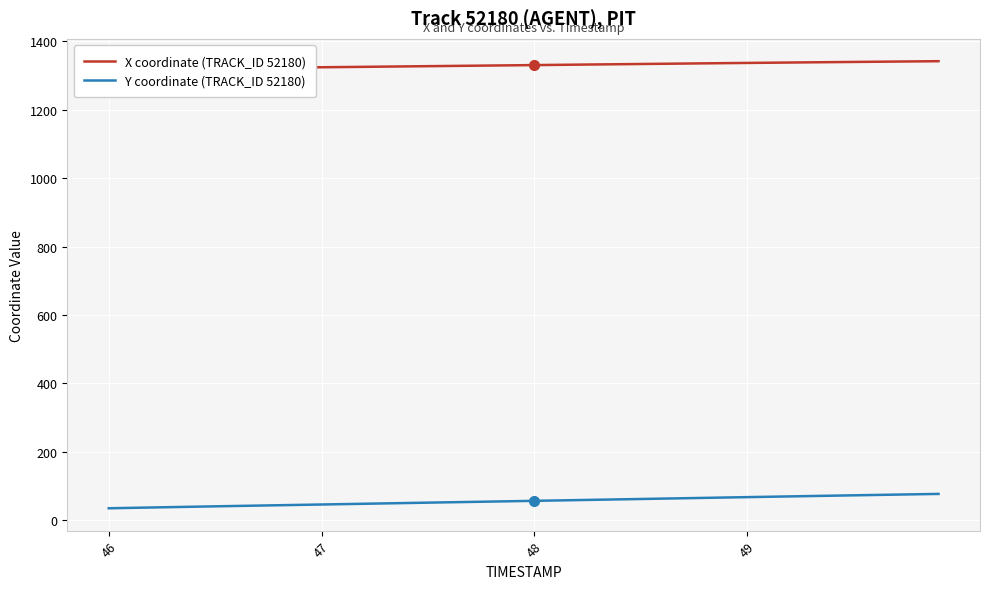

What is the maximum value for Y coordinate (TRACK_ID 52180)?

76.6